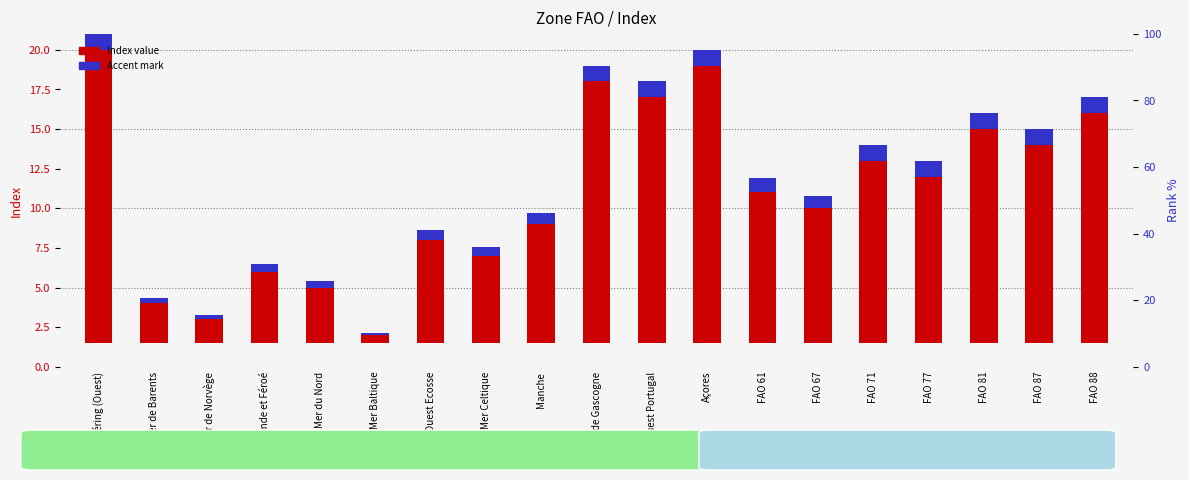

Where is Index value nearest to the value 9?

FAO 61